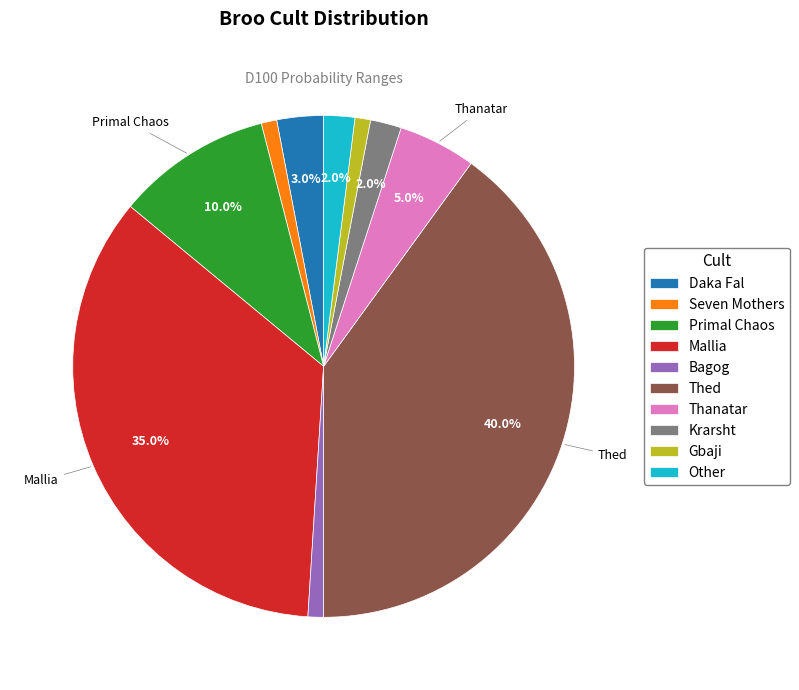

Does Seven Mothers represent more than half of the total?

No